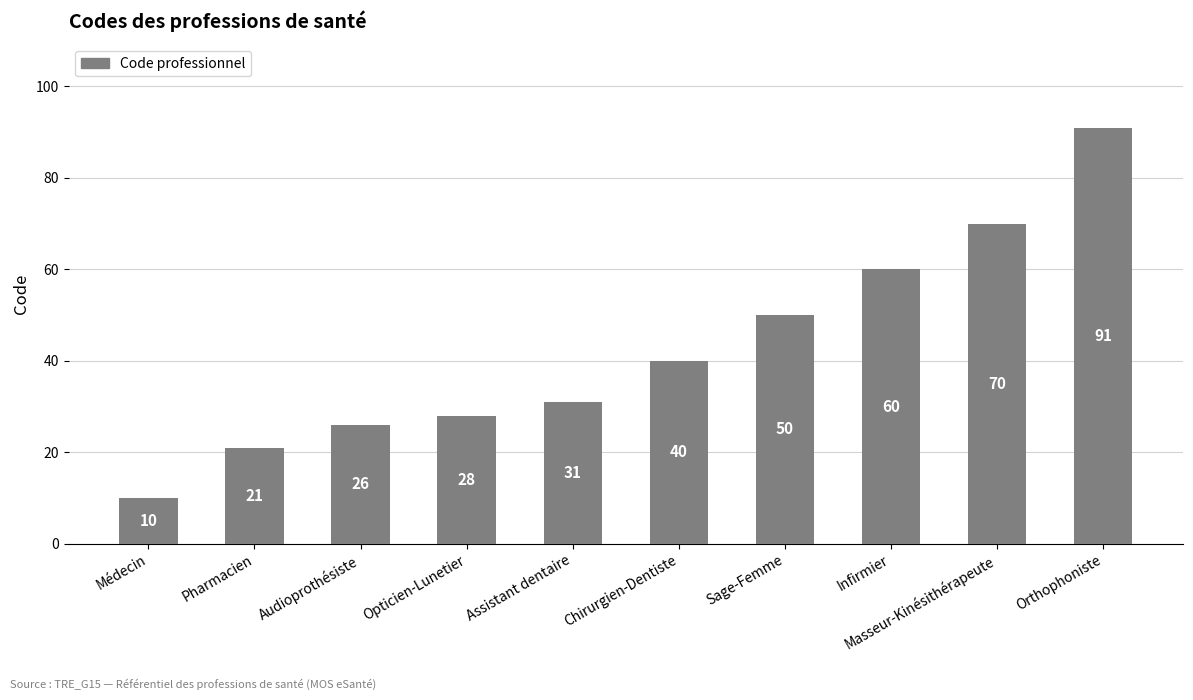

True or false: the data shows 13 at Chirurgien-Dentiste.

False